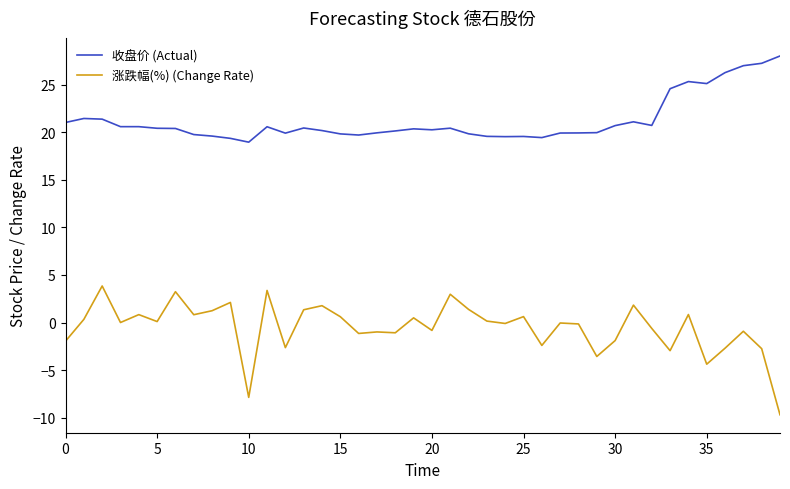

True or false: 涨跌幅(%) (Change Rate) and 收盘价 (Actual) intersect in this chart.

False